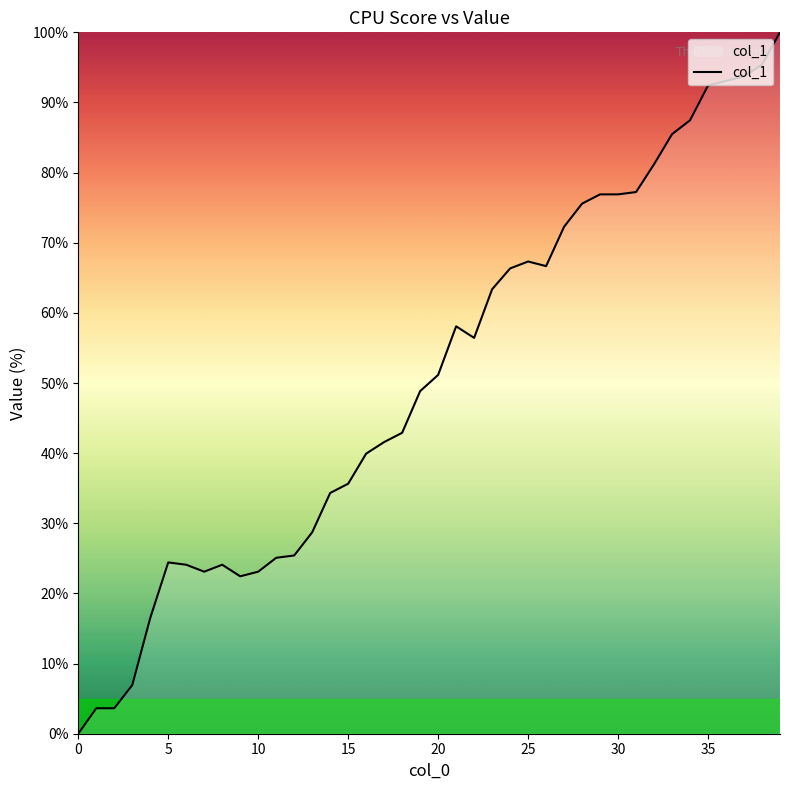

What is the maximum value shown in the chart?

100.0